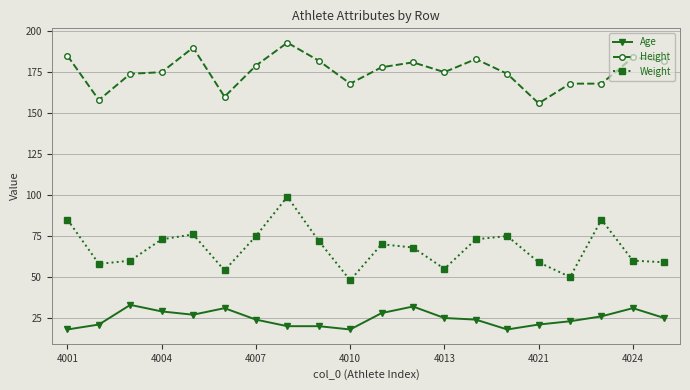

What is the maximum value for Weight?

99